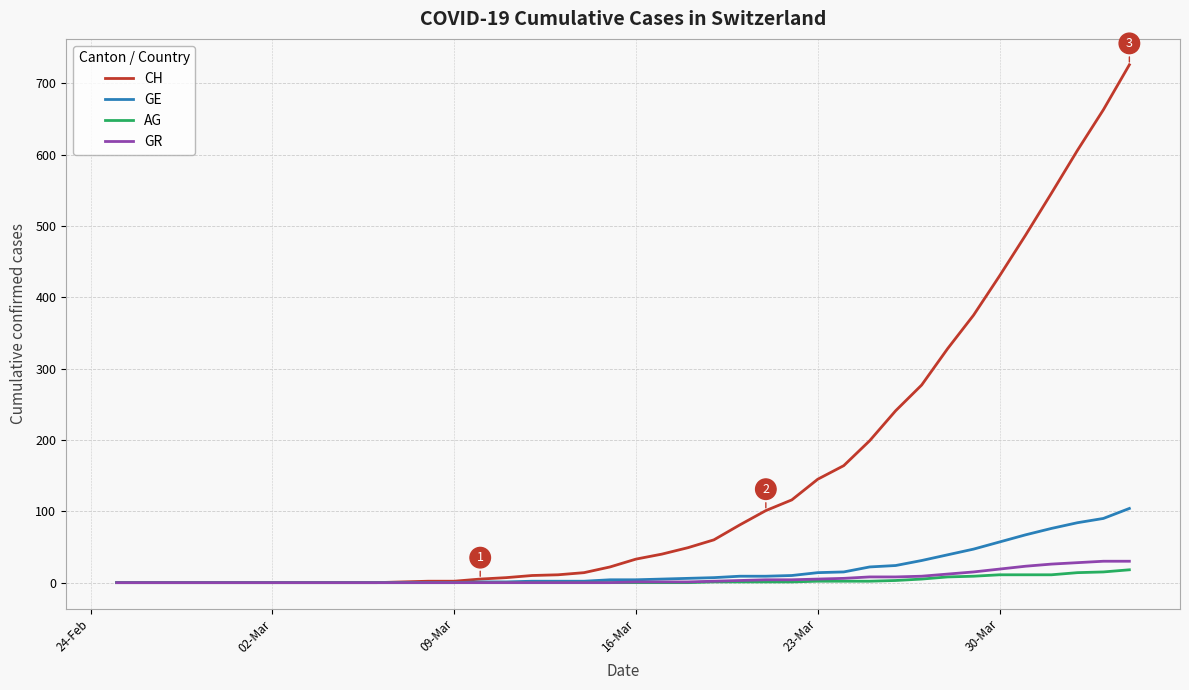

Does the chart display data point markers on the line(s)?

No